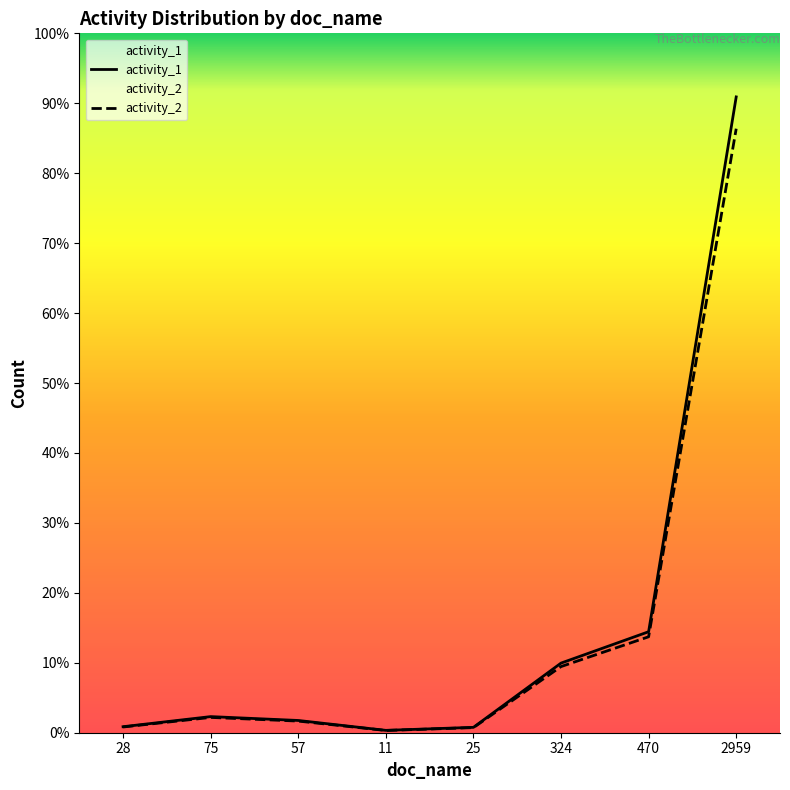

Reading left to right, extract all data points from this chart.

activity_1: 28=28.0	75=75.0	57=57.0	11=11.0	25=25.0	324=324.0	470=470.0	2959=2959.0
activity_2: 28=26.6	75=71.2	57=54.1	11=10.4	25=23.8	324=307.8	470=446.5	2959=2811.0